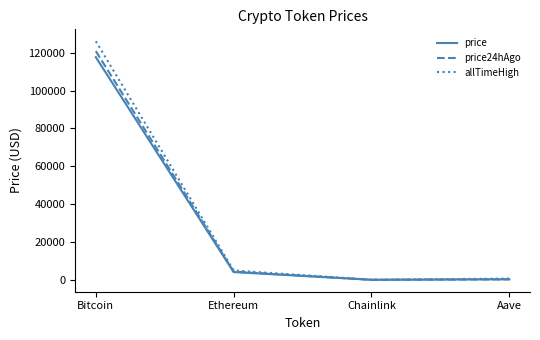

At which category is the sum across all series the highest?

Bitcoin